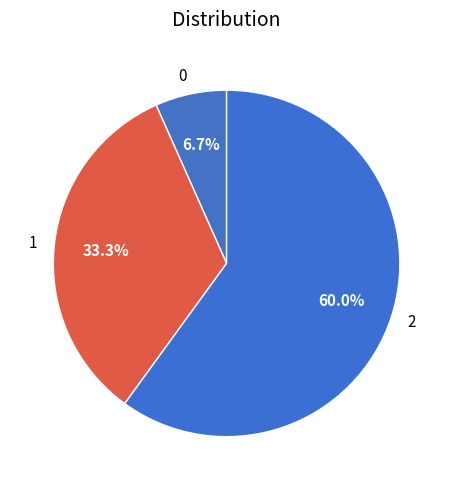

What is the largest slice in the pie chart?

2